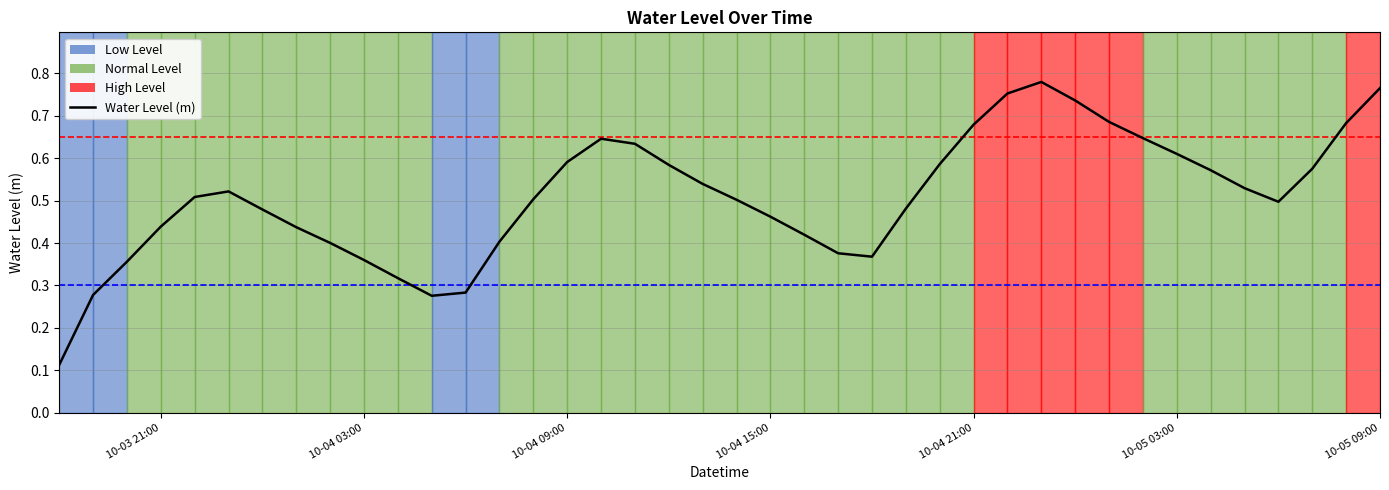

At which category does the data reach its first local valley?

2024-10-04 05:00:00